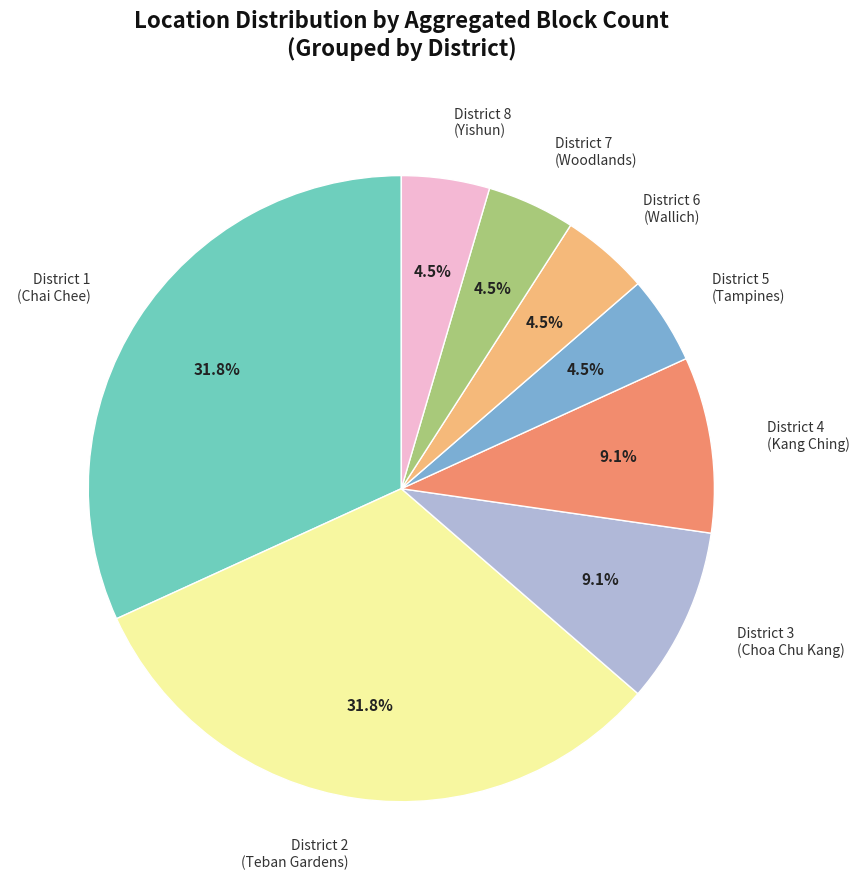

What is the total percentage of District 6 (Wallich) and District 3 (Choa Chu Kang)?

13.6%